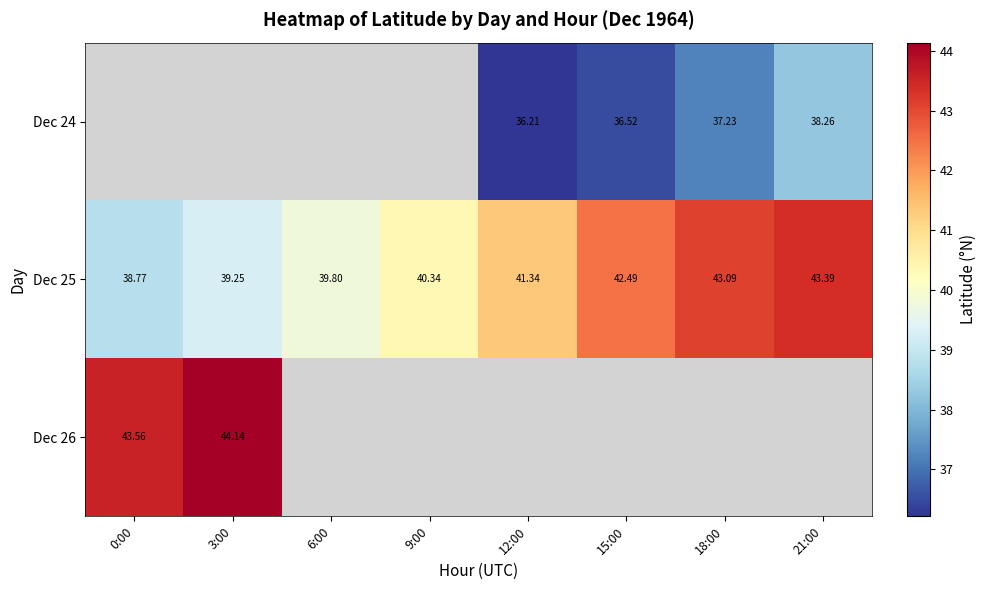

Is the value of Dec 25 at 3:00 greater than the value of Dec 24 at 21:00?

Yes